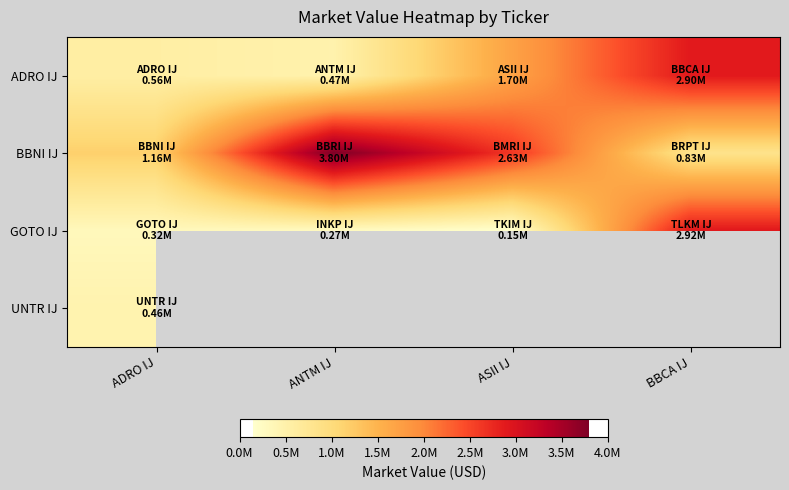

What is the difference between the second highest and second lowest values in the GOTO IJ series?

50678.7